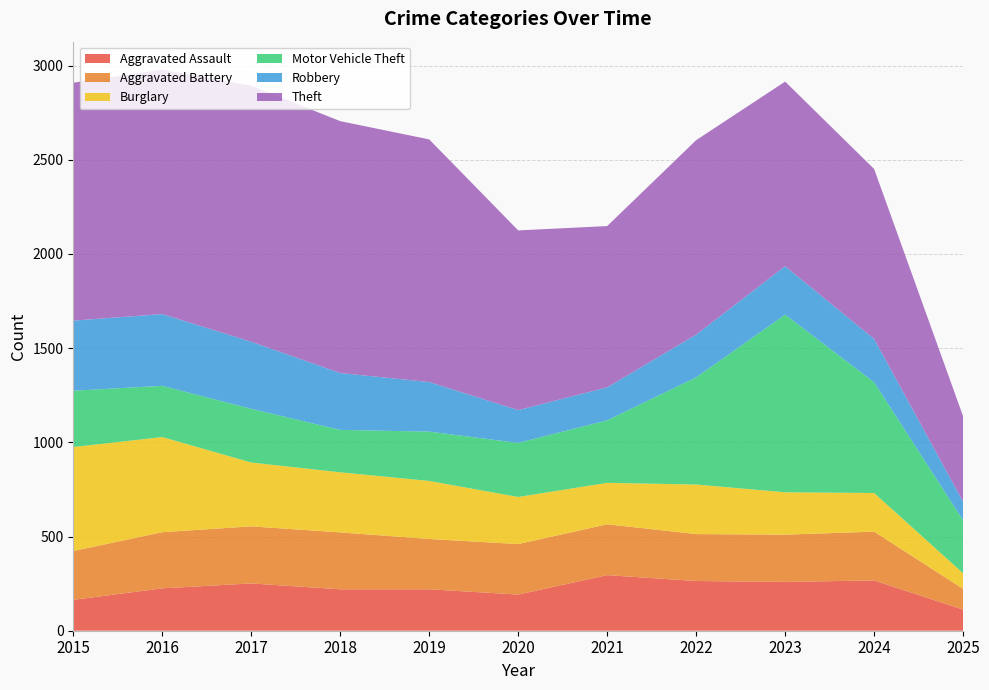

Reading left to right, extract all data points from this chart.

Aggravated Assault: 164	225	251	220	220	192	295	264	259	267	112
Aggravated Battery: 259	298	303	302	267	268	270	249	251	259	110
Burglary: 552	505	339	319	308	250	220	263	225	205	83
Motor Vehicle Theft: 299	272	285	225	262	287	332	569	943	588	281
Robbery: 372	381	356	302	263	174	175	227	257	230	99
Theft: 1263	1297	1359	1337	1288	954	856	1032	980	902	453